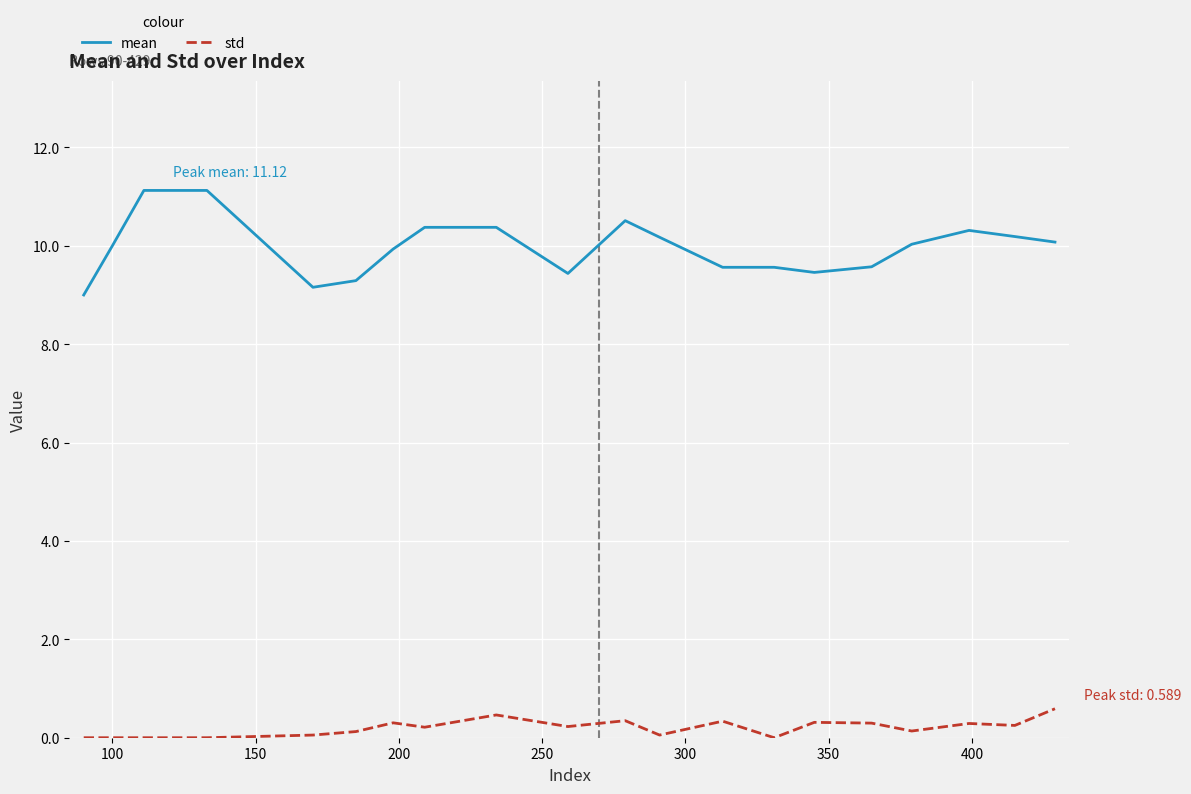

List the series in order of their peak value, highest first.

mean, std